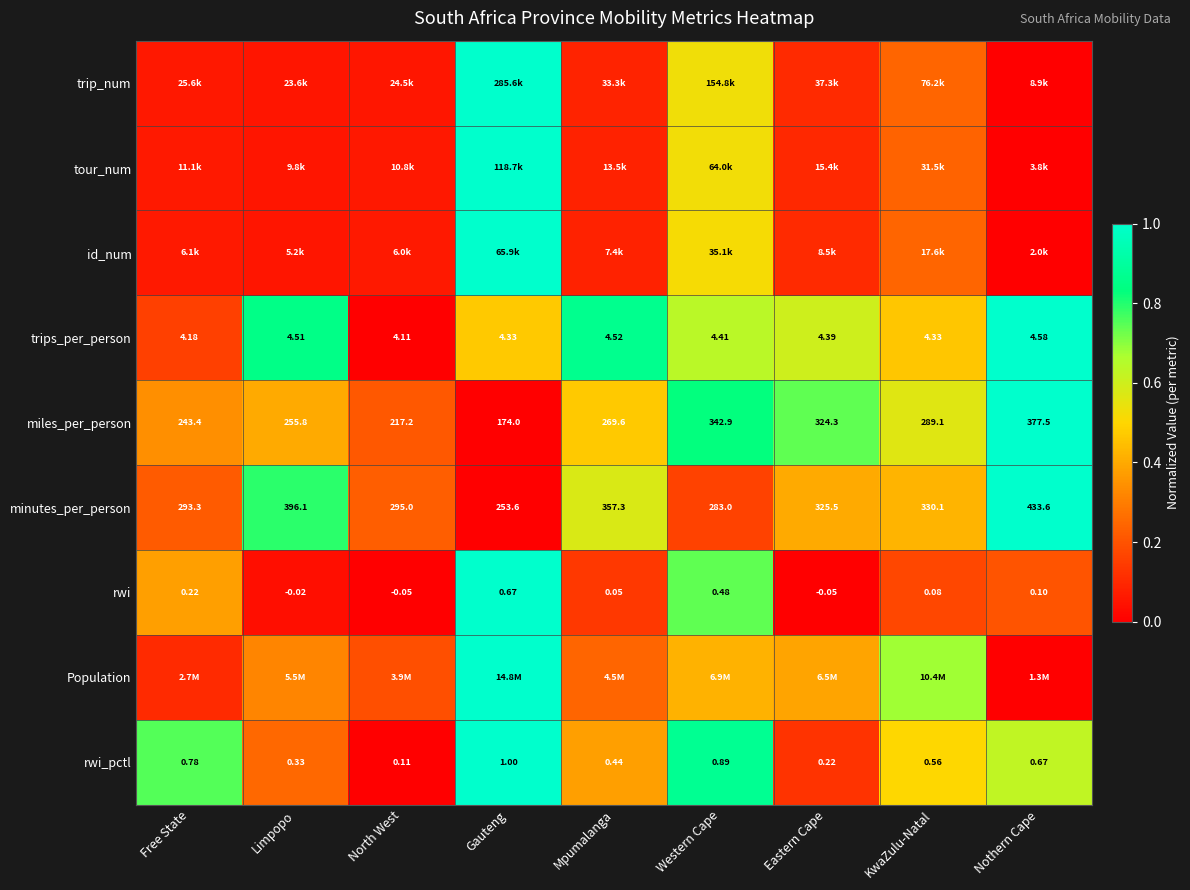

At which label does minutes_per_person reach its peak?

Nothern Cape